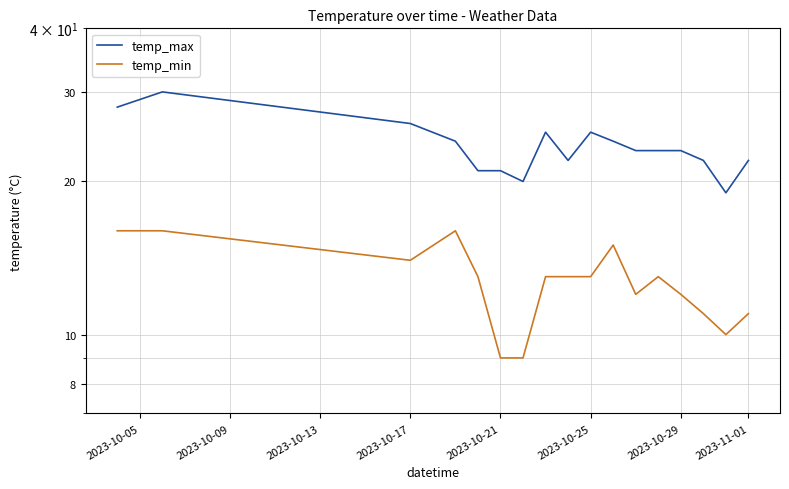

True or false: temp_min has a value of 16 at 2023-10-05.

True